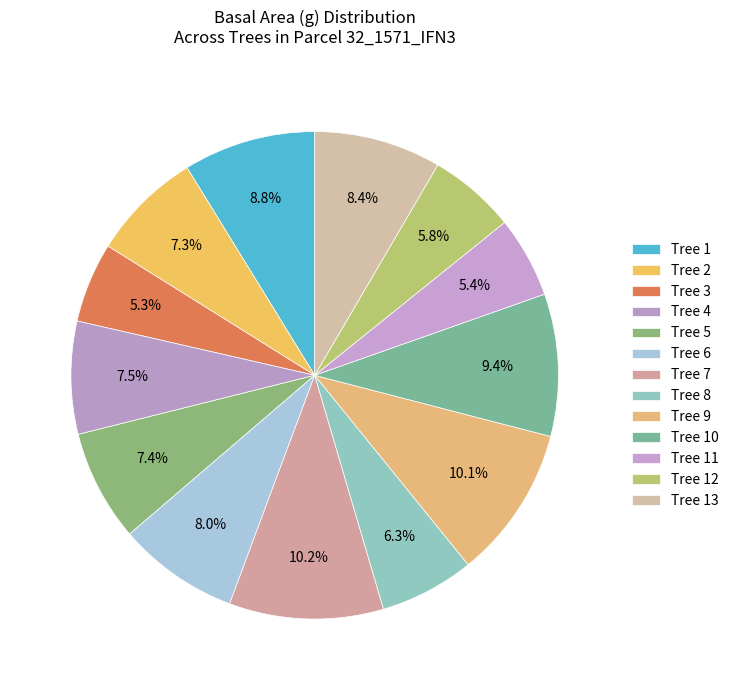

To the nearest percent, what is the difference between the Tree 6 and Tree 2 slice percentages?

1%